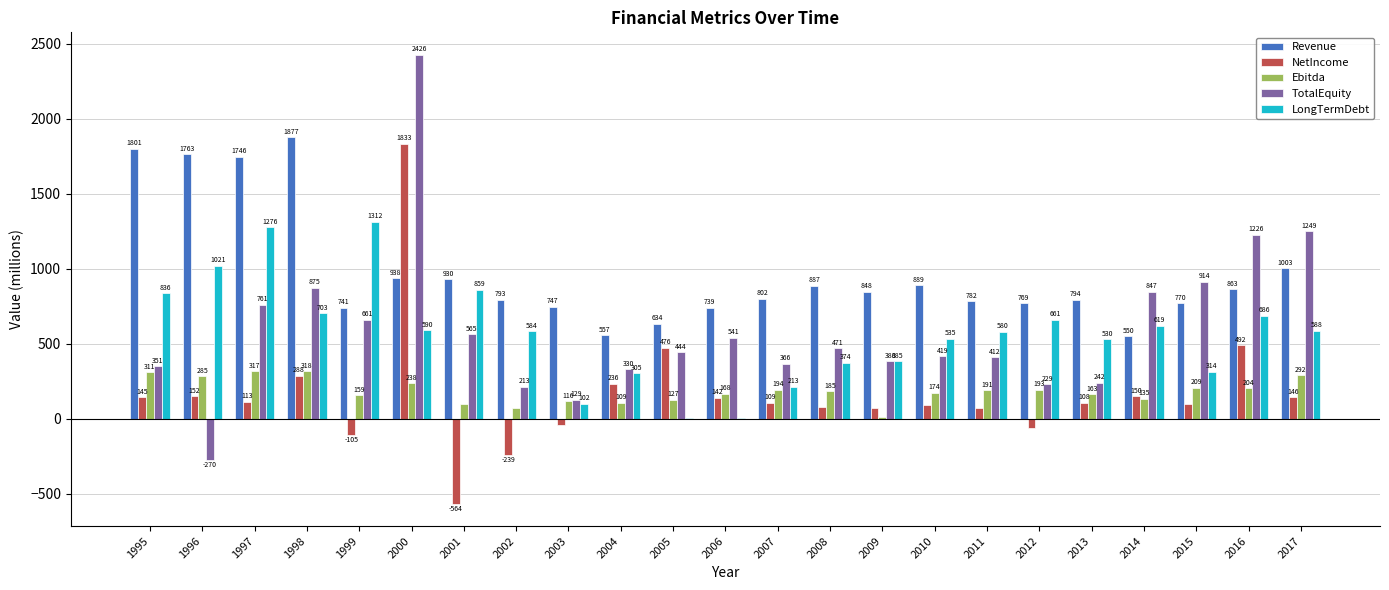

How many values in the Ebitda series exceed 184?

12